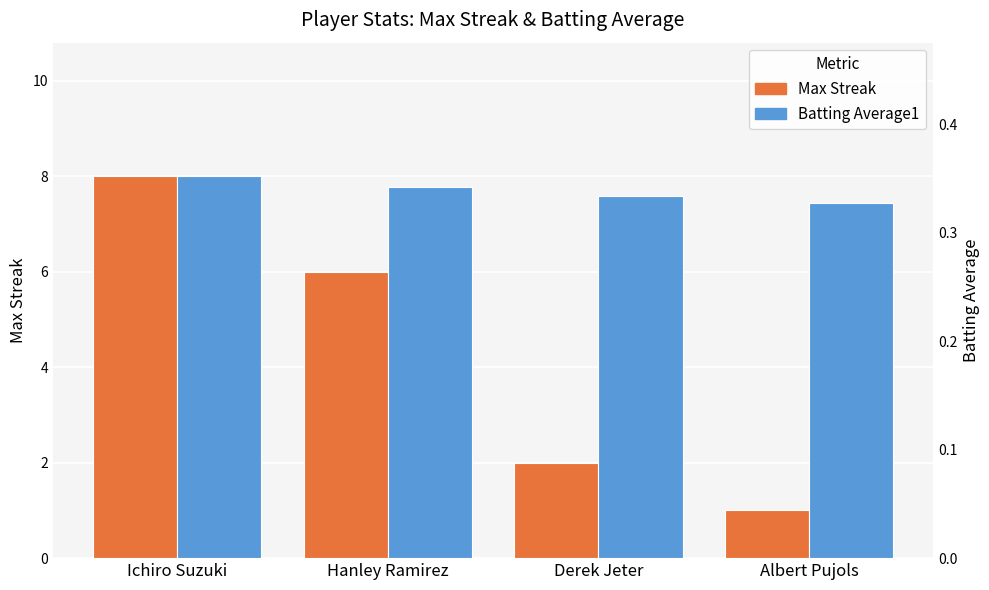

Which has a higher value, Ichiro Suzuki or Hanley Ramirez?

Ichiro Suzuki